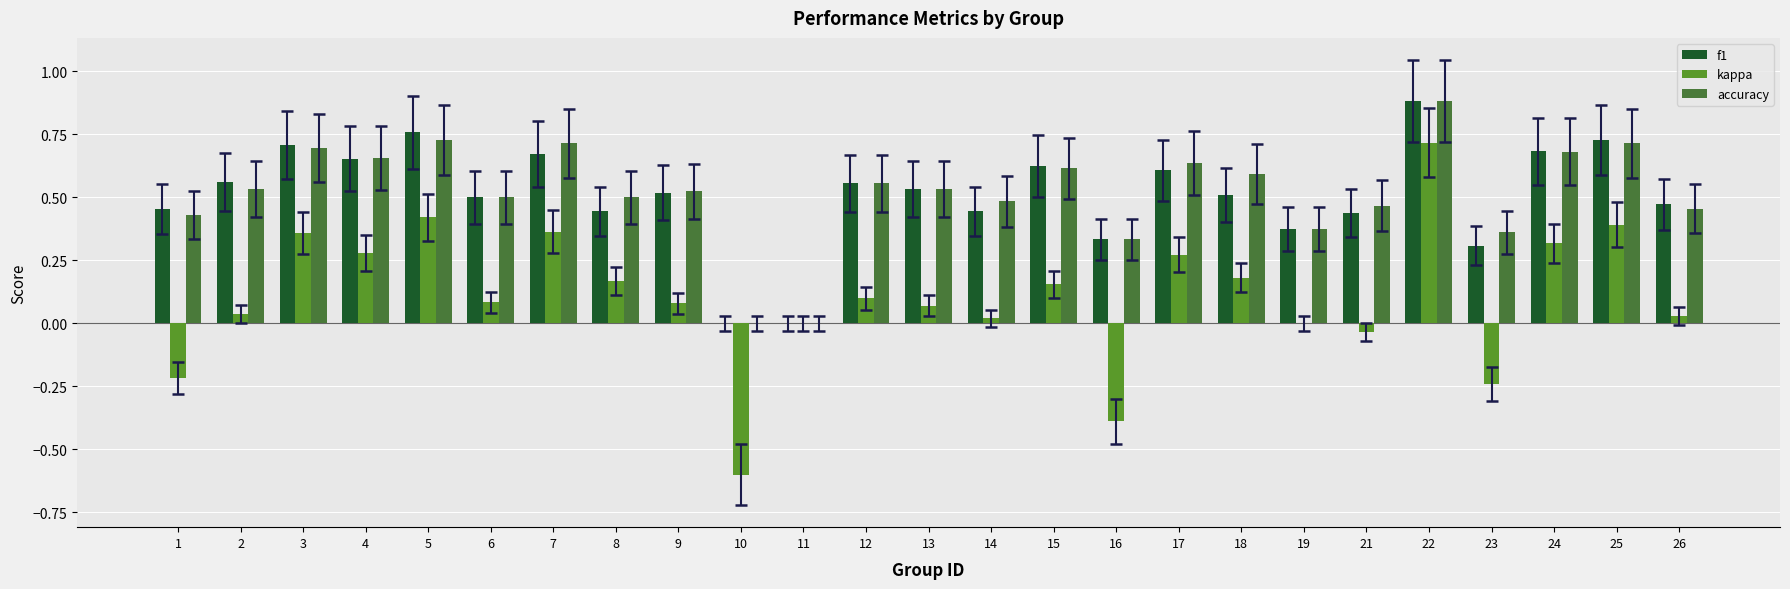

How many groups of bars are there?

25